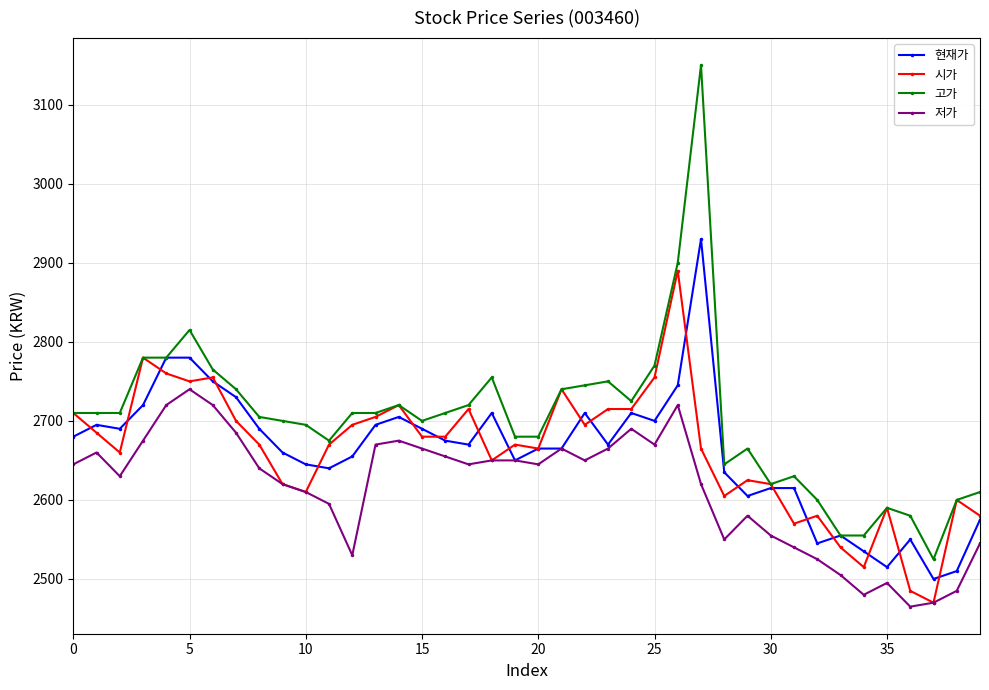

List the series in order of their peak value, lowest first.

저가, 시가, 현재가, 고가